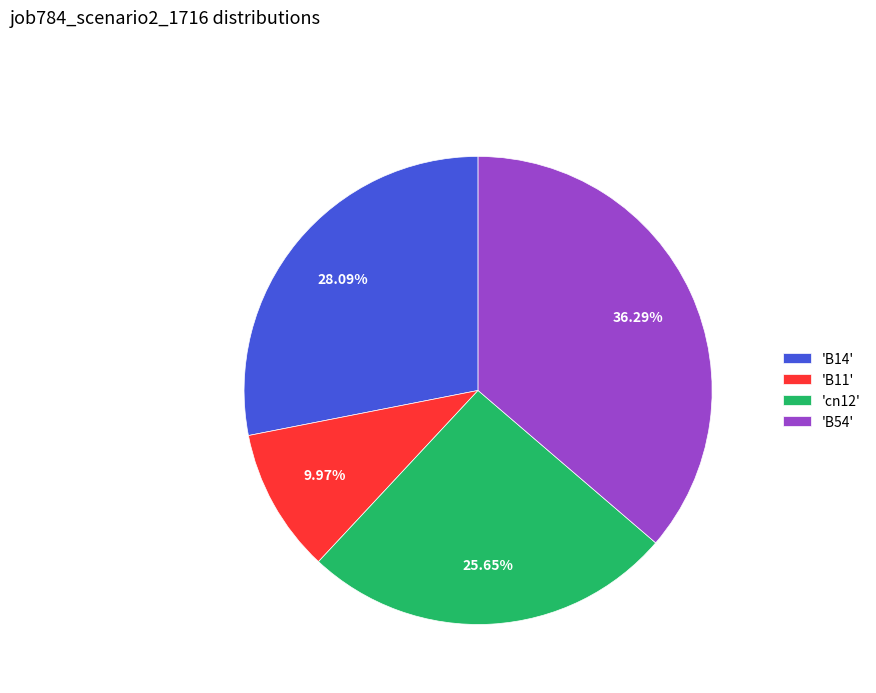

To the nearest percent, what is the difference between the largest and smallest slice percentages?

26%